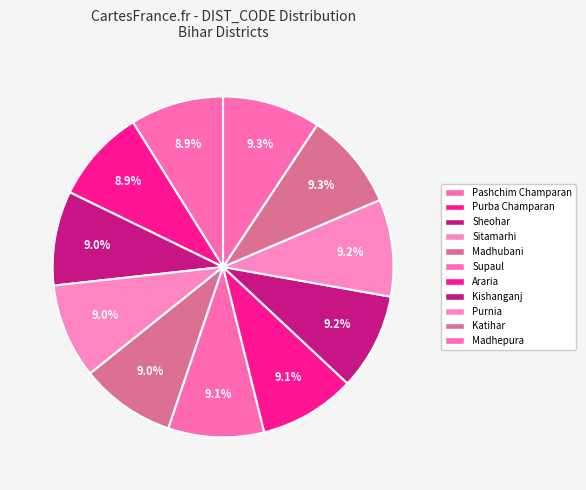

How many segments does this pie chart have?

11